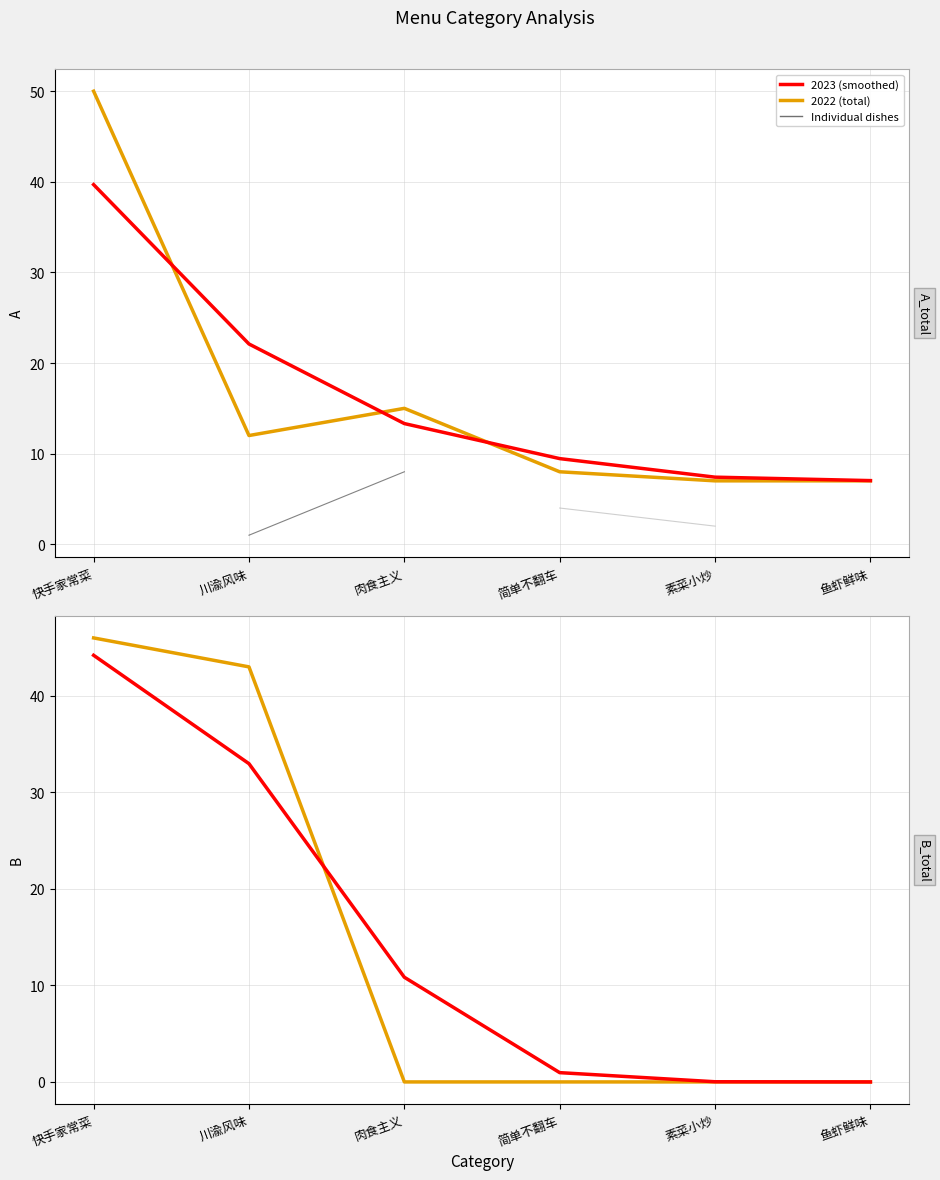

How many positive values does the B (2022) series have?

2